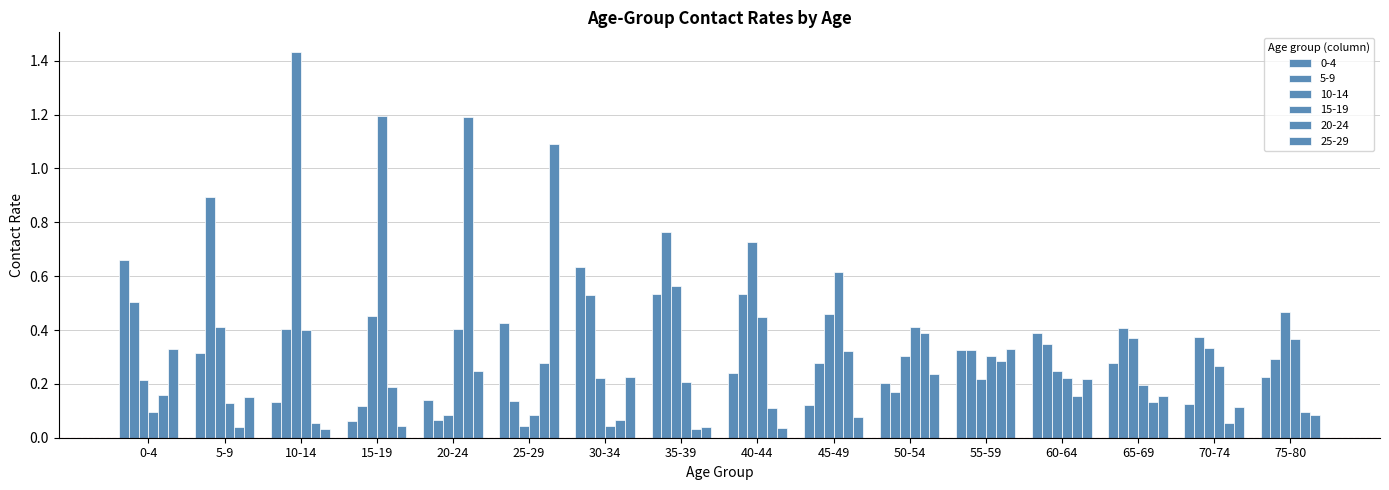

How many series are shown in this chart?

6